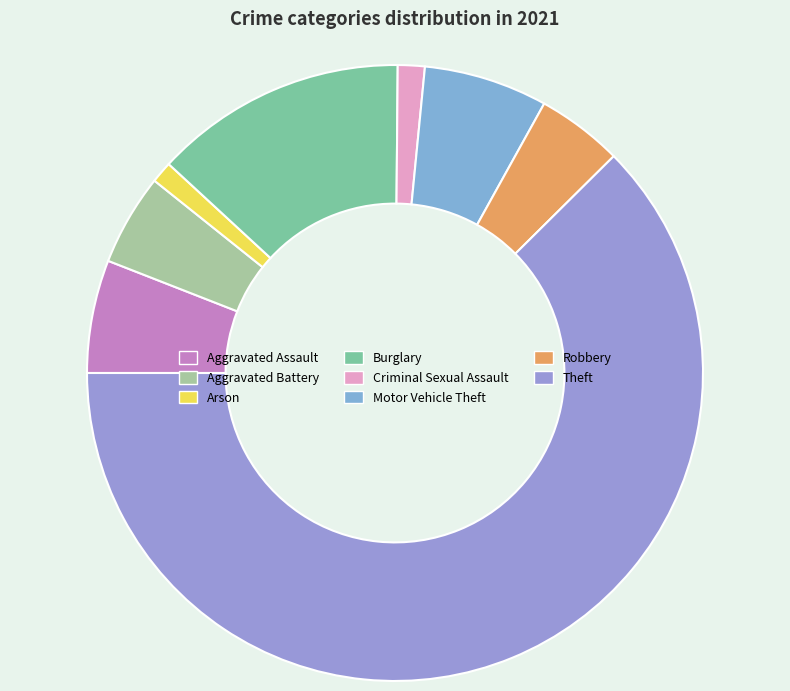

Count the number of slices in the pie.

8